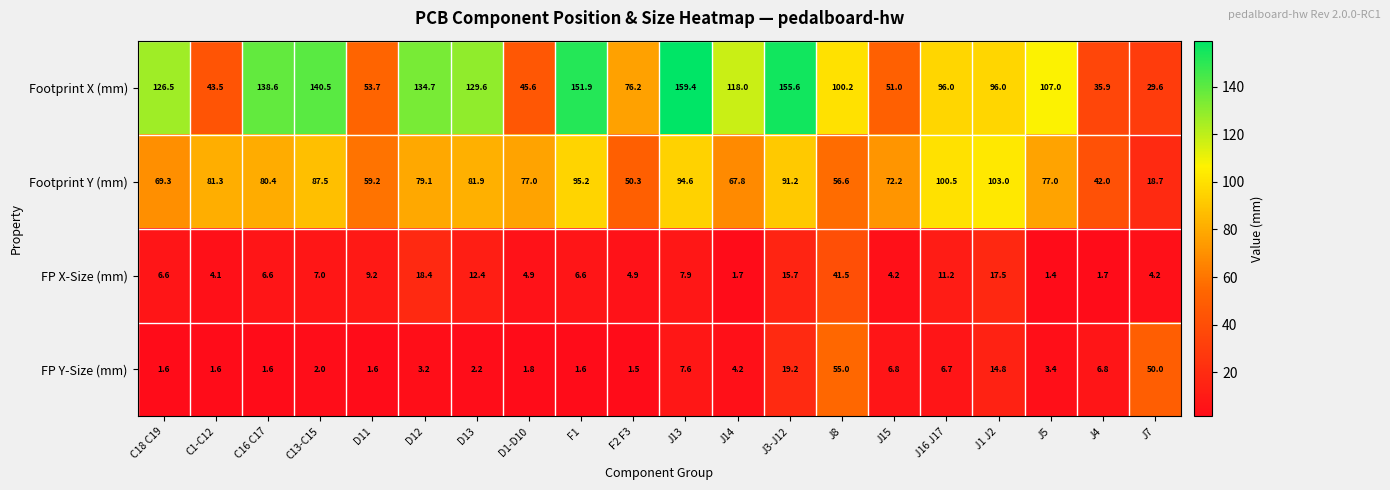

Is it true that Footprint X (mm) equals 72.1 at D1-D10?

False